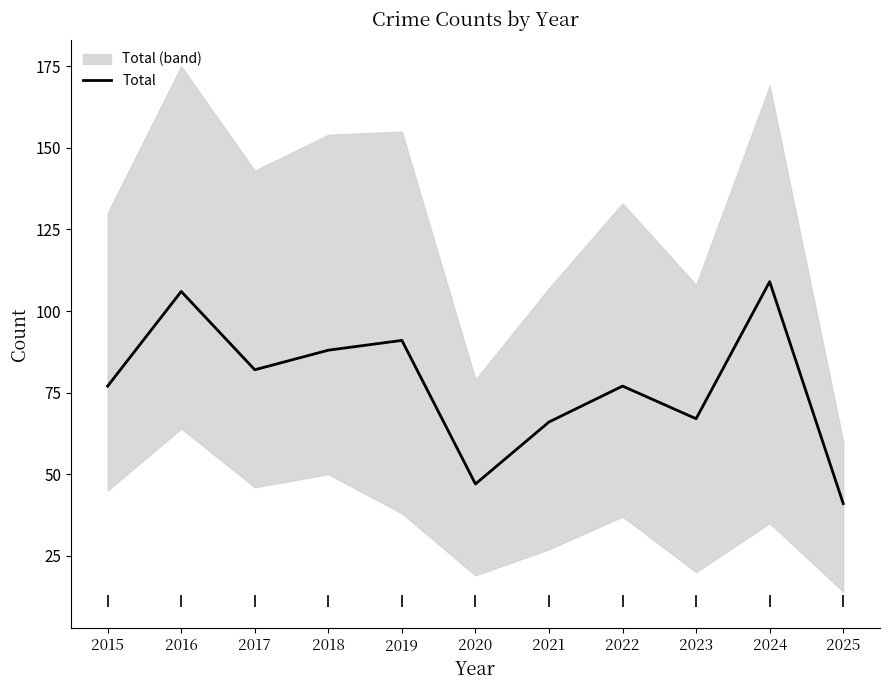

List the labels in order of value, largest first.

2024, 2016, 2019, 2018, 2017, 2015, 2022, 2023, 2021, 2020, 2025